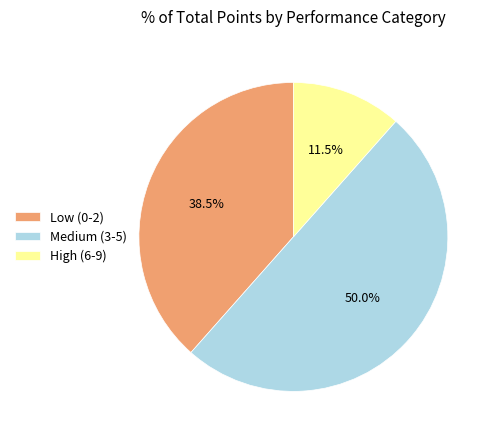

Does Low (0-2) account for over 50% of the chart?

No